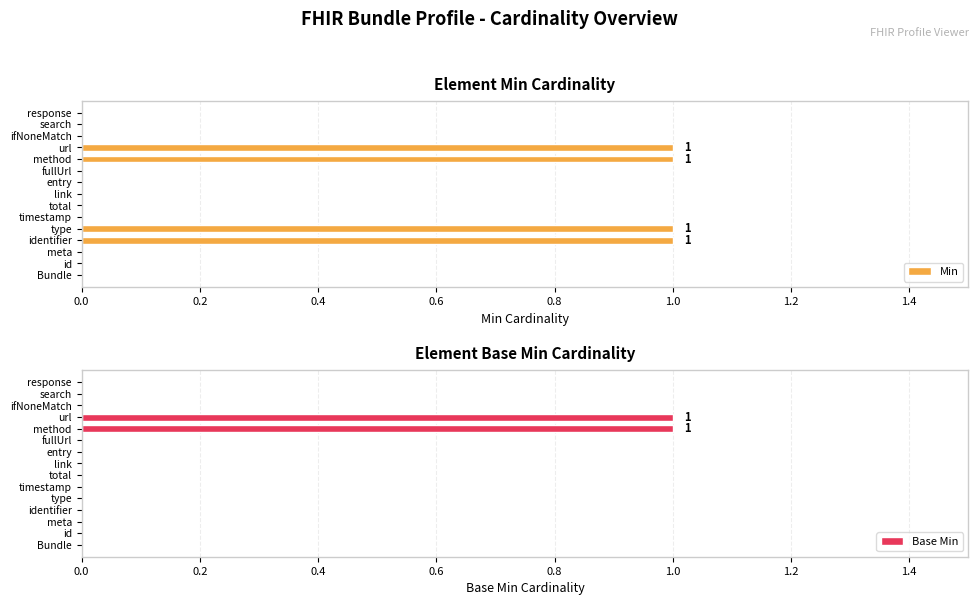

Which series has the largest range (max minus min)?

Min